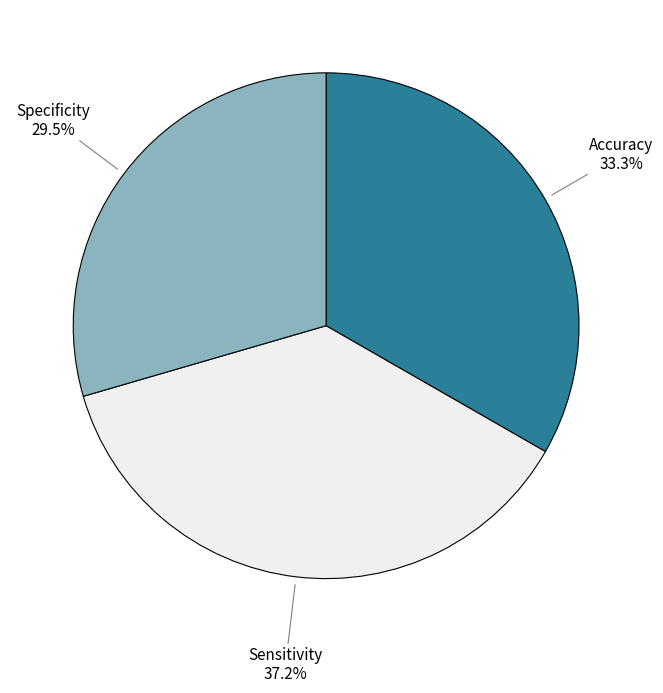

Rank the categories by value from lowest to highest.

Specificity, Accuracy, Sensitivity